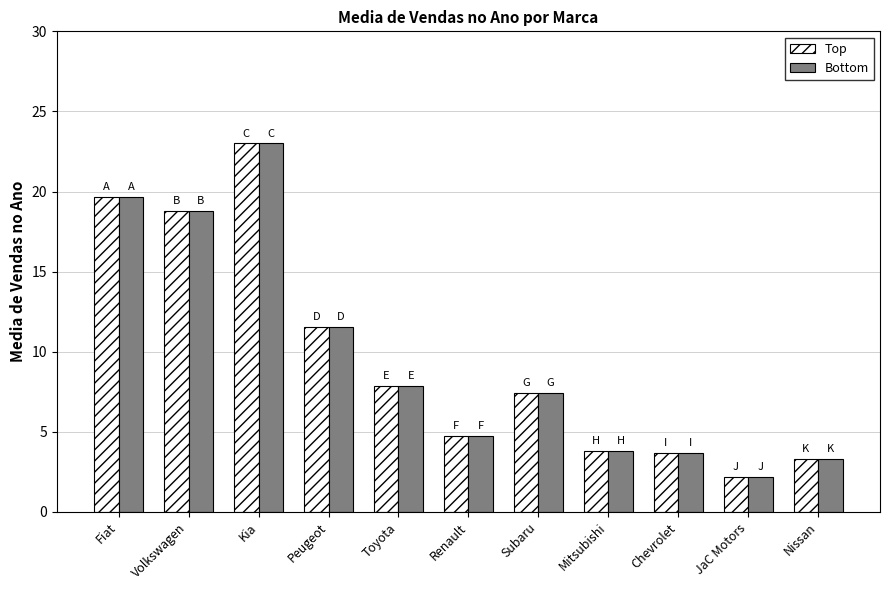

At which category is the sum across all series the highest?

Kia